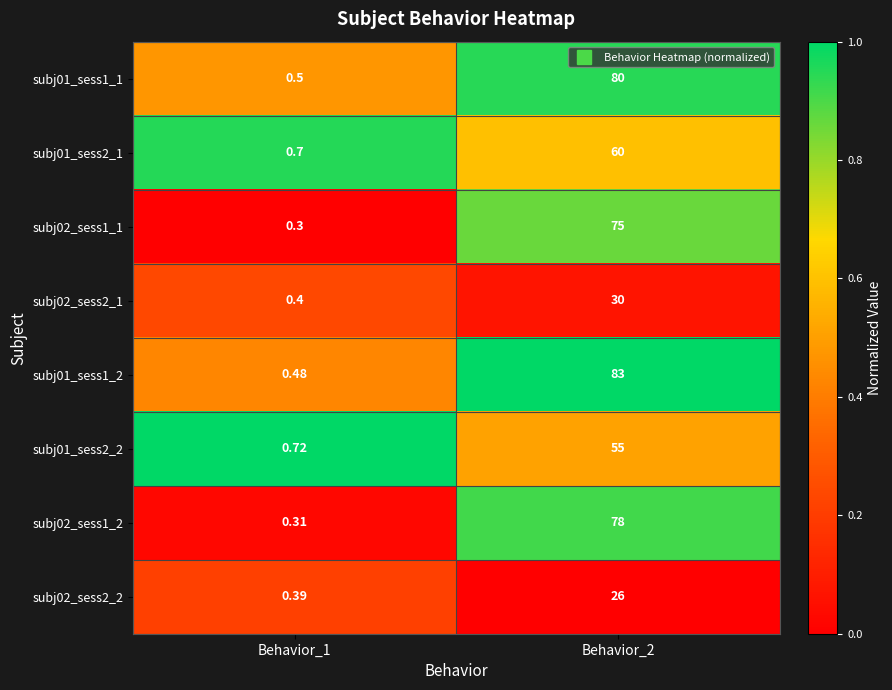

Which series changed the most between Behavior_1 and Behavior_2?

subj01_sess1_2